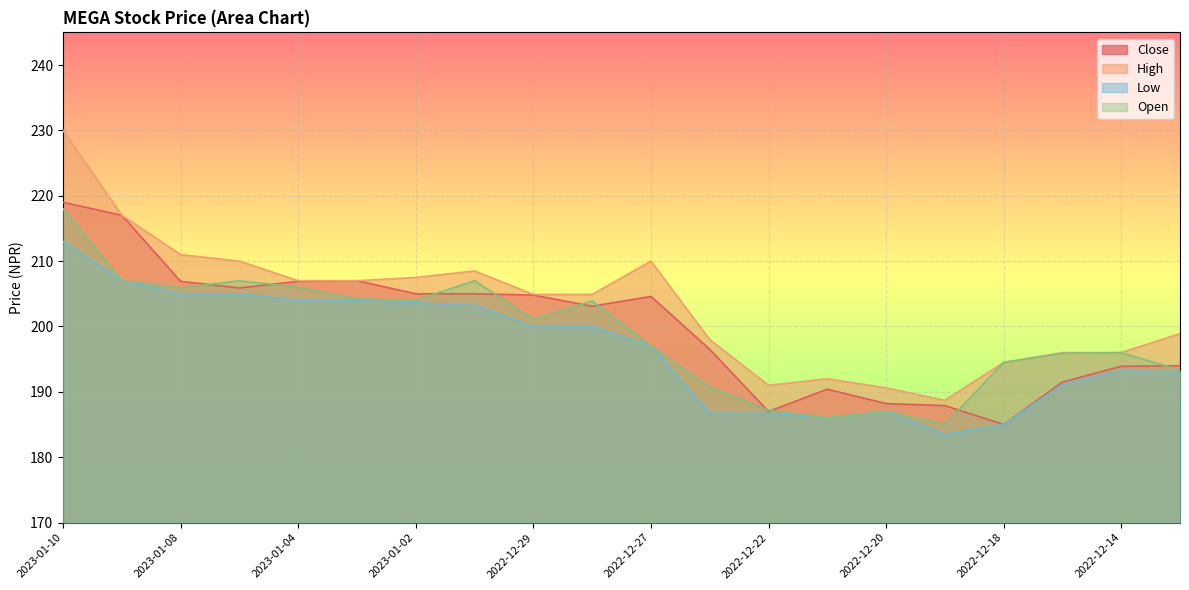

How many data points in High are less than 204?

9